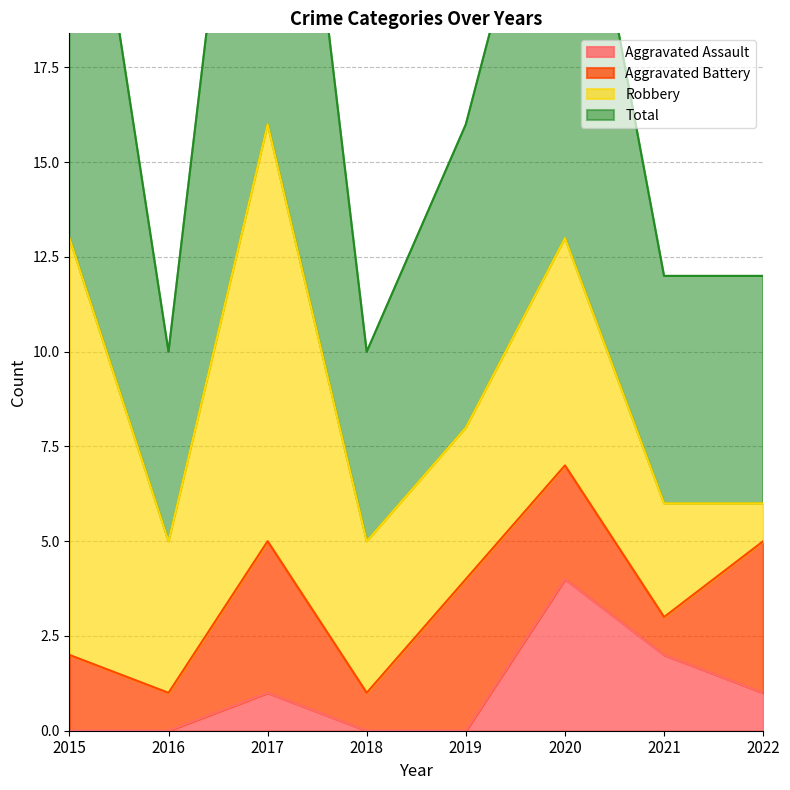

How many interior local valleys does the Total series have?

2